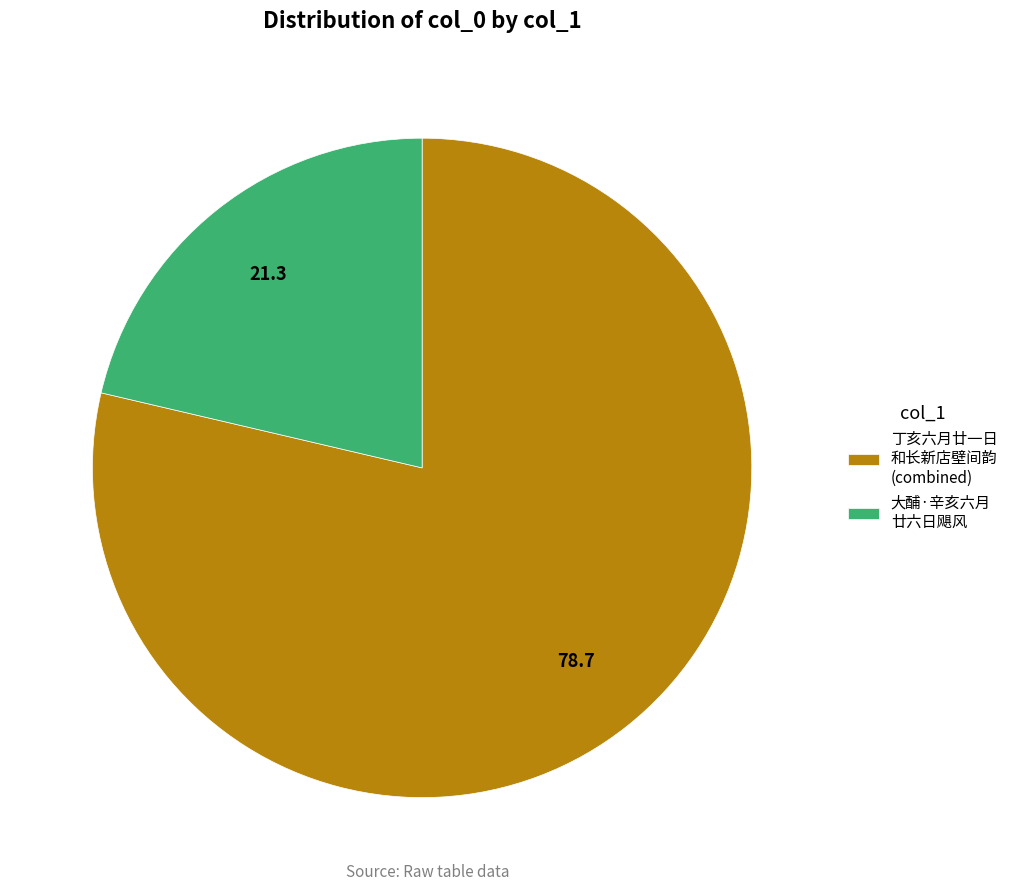

Combined, do 丁亥六月廿一日 和长新店壁间韵 (combined) and 大酺·辛亥六月 廿六日飓风 account for over 50%?

Yes